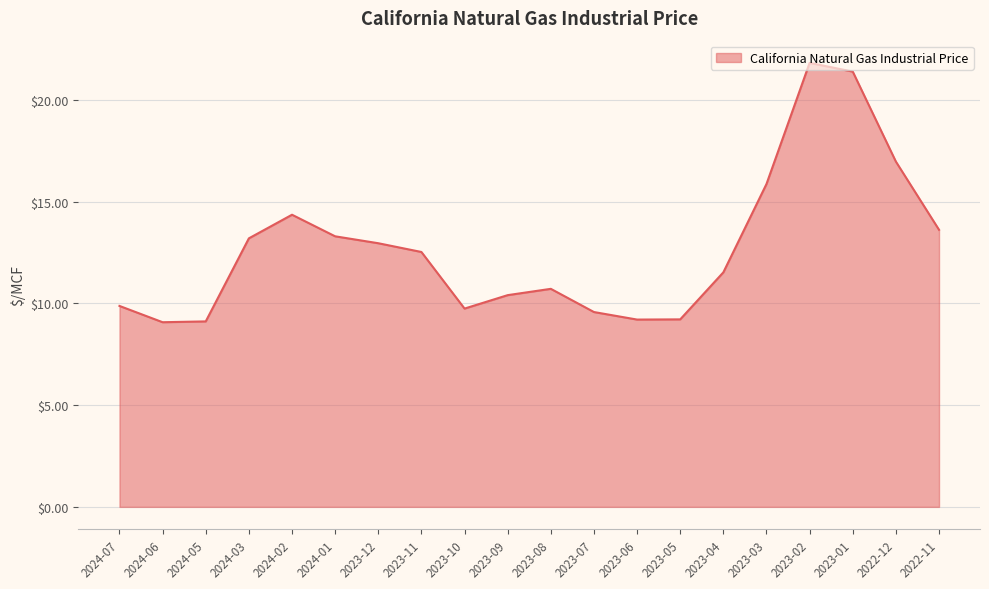

Read the value at 2022-12.

17.0